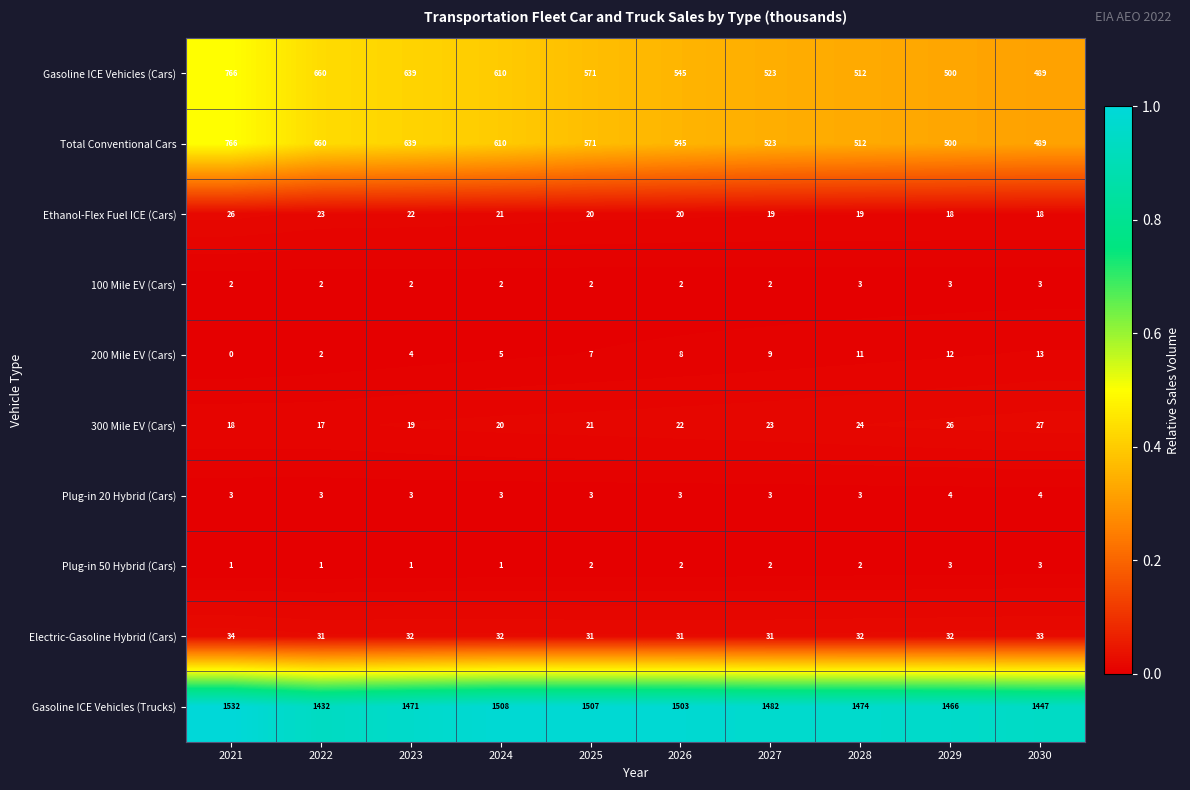

What is the maximum value shown in the chart?

1532